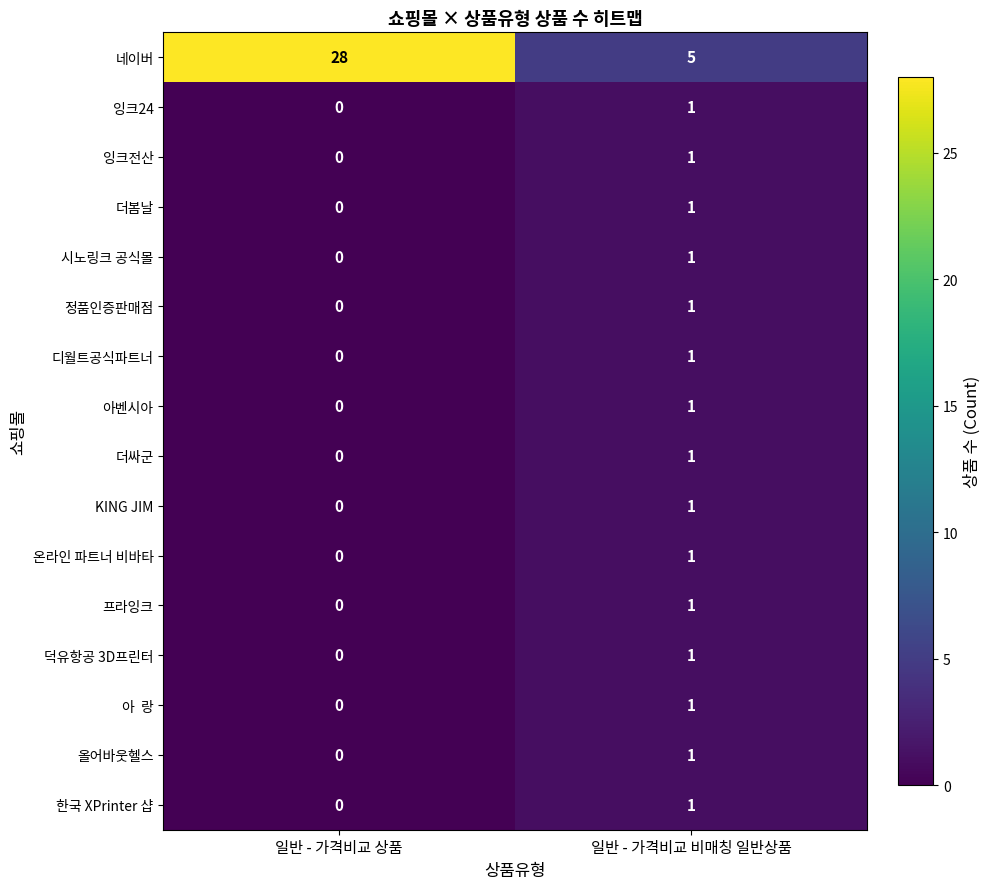

At which label is KING JIM closest to 0?

일반 - 가격비교 상품